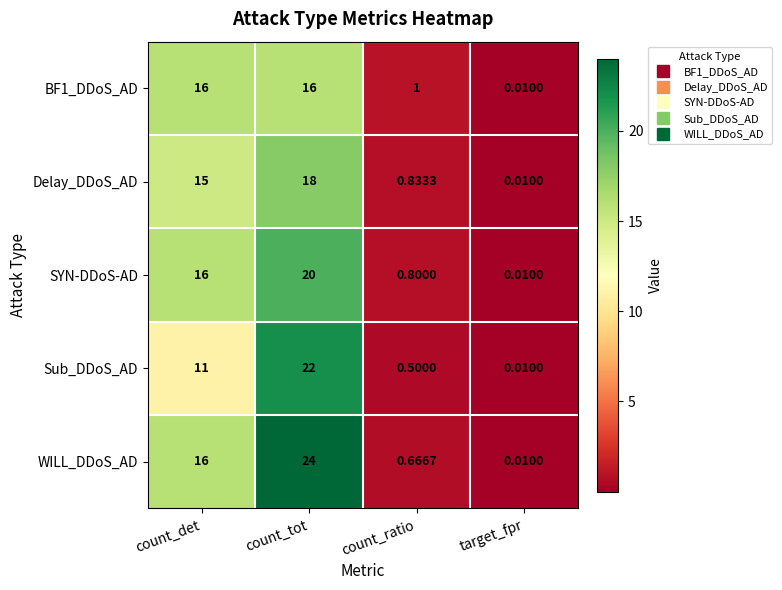

Where is BF1_DDoS_AD nearest to the value 8?

count_ratio